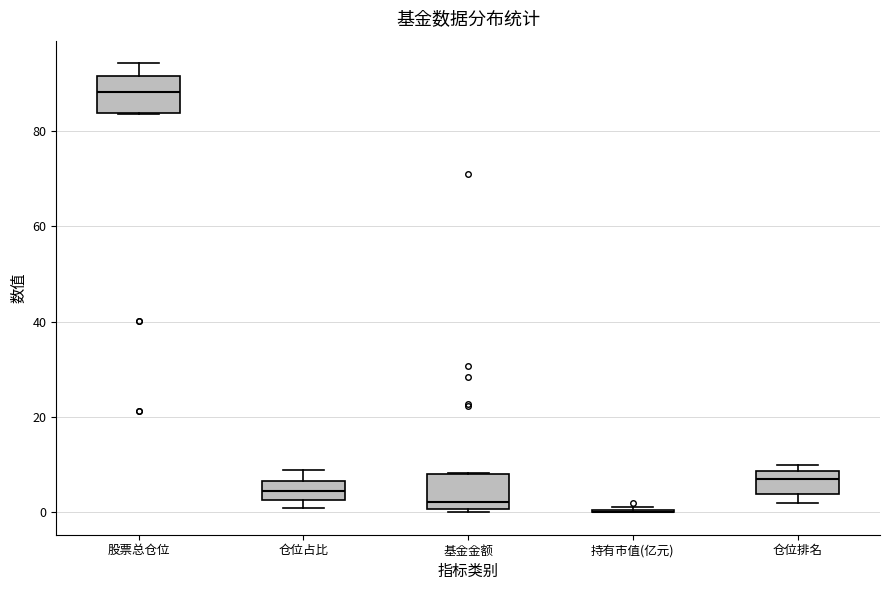

Where is the lower edge of the box for 仓位排名 on the y-axis? The values are not printed on the chart, so give them approximately, as read against the axis.

4